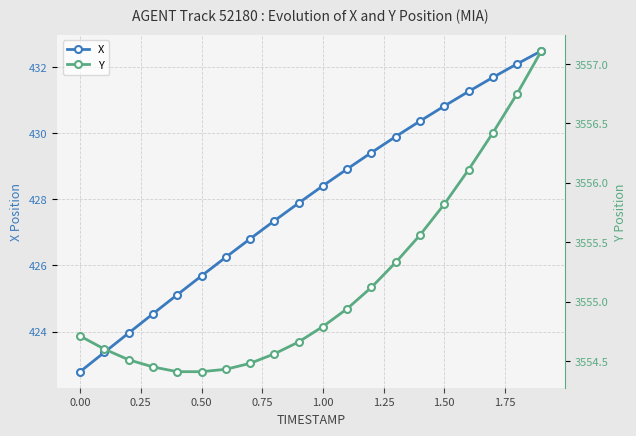

True or false: Y and X cross at least once.

False